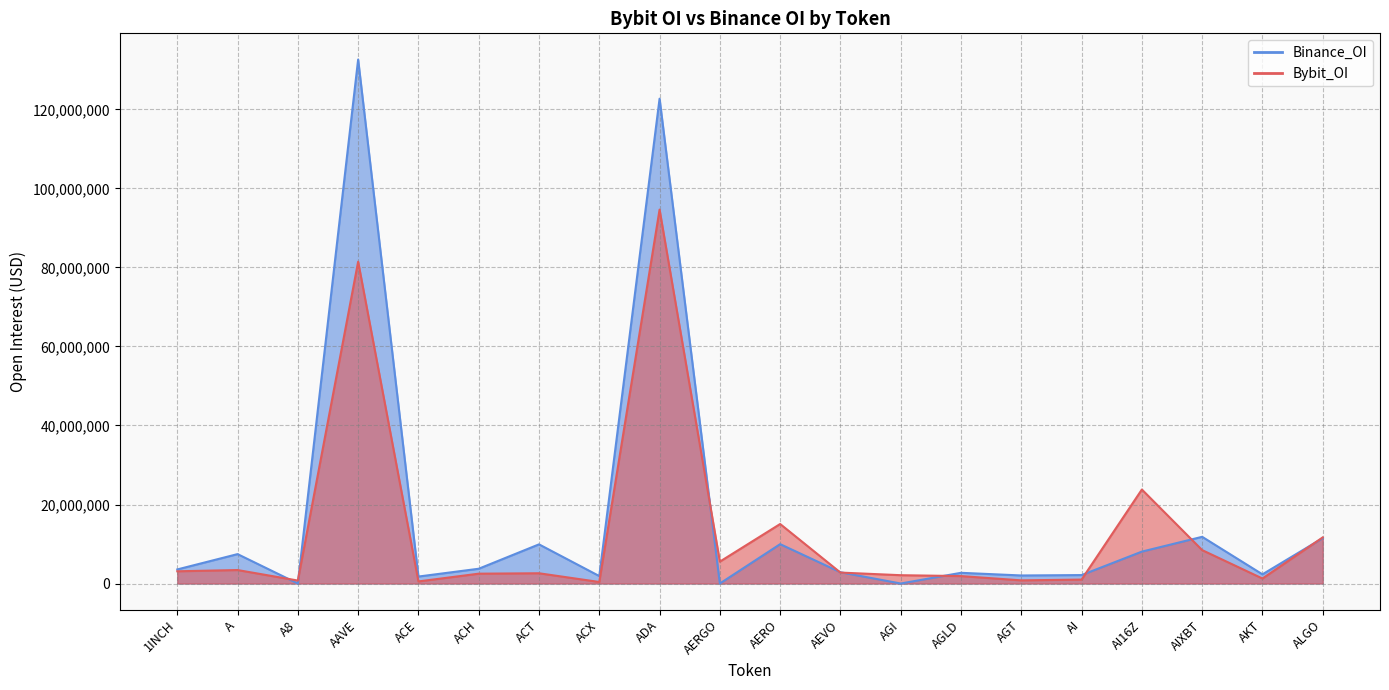

List the labels in order of Binance_OI value, smallest first.

A8, AERGO, AGI, ACE, ACX, AGT, AI, AKT, AGLD, AEVO, 1INCH, ACH, A, AI16Z, ACT, AERO, ALGO, AIXBT, ADA, AAVE